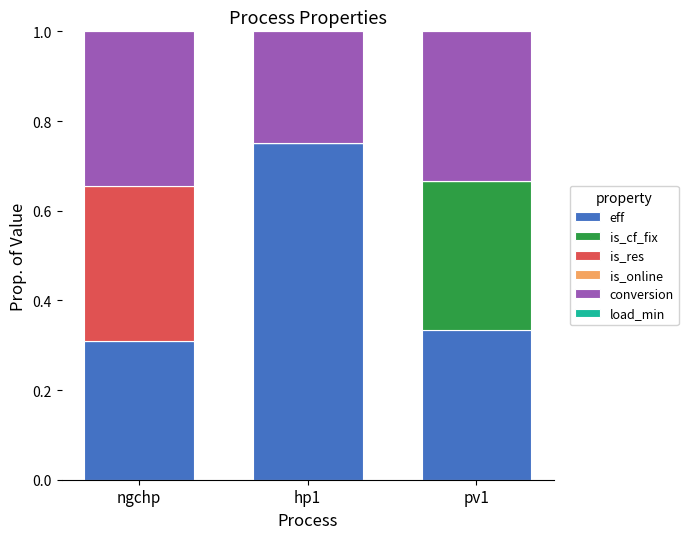

What is the total value across all series at pv1?

1.0